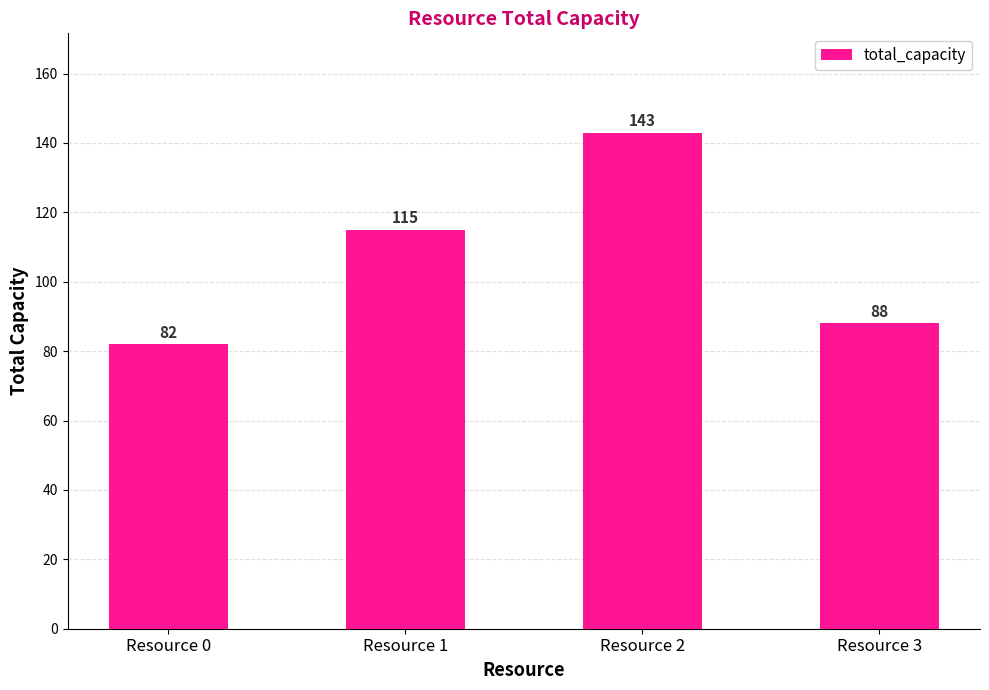

At which category does the chart reach its peak across all series?

Resource 2